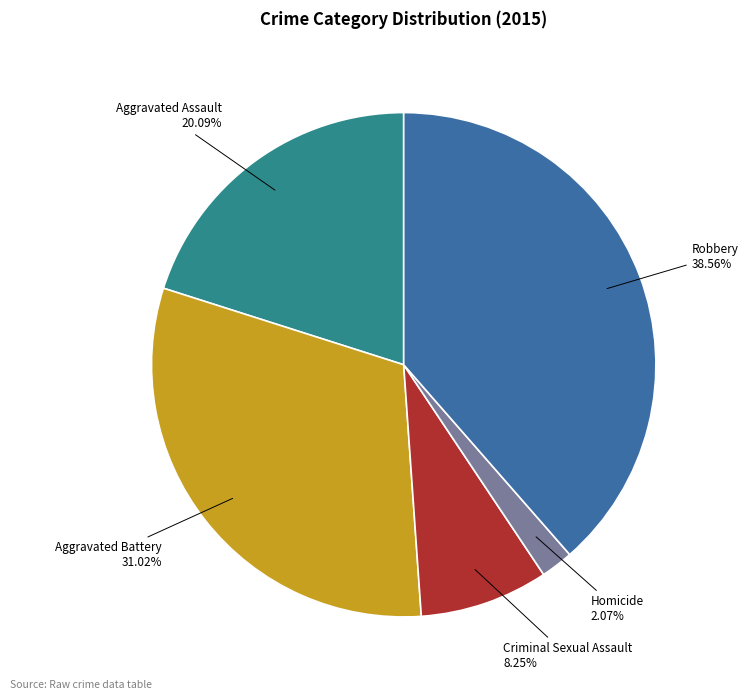

Is the sum of Aggravated Assault and Aggravated Battery greater than half?

Yes